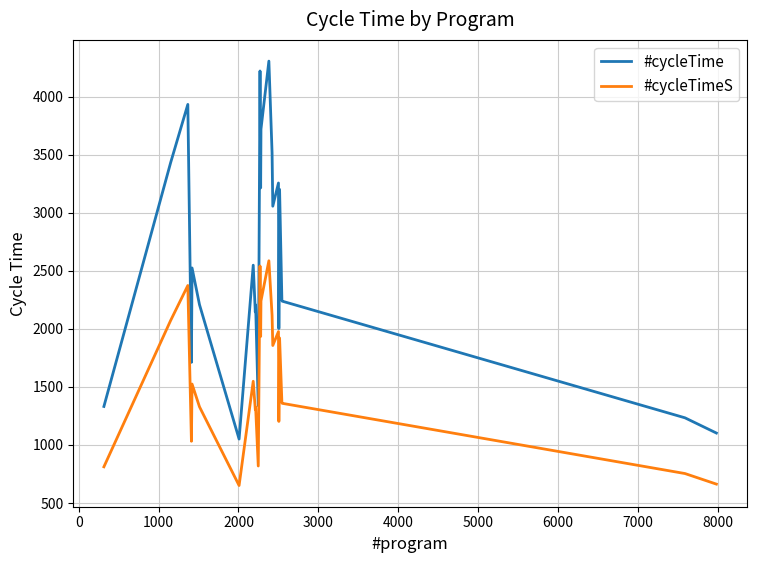

Which series has the widest spread of values?

#cycleTime